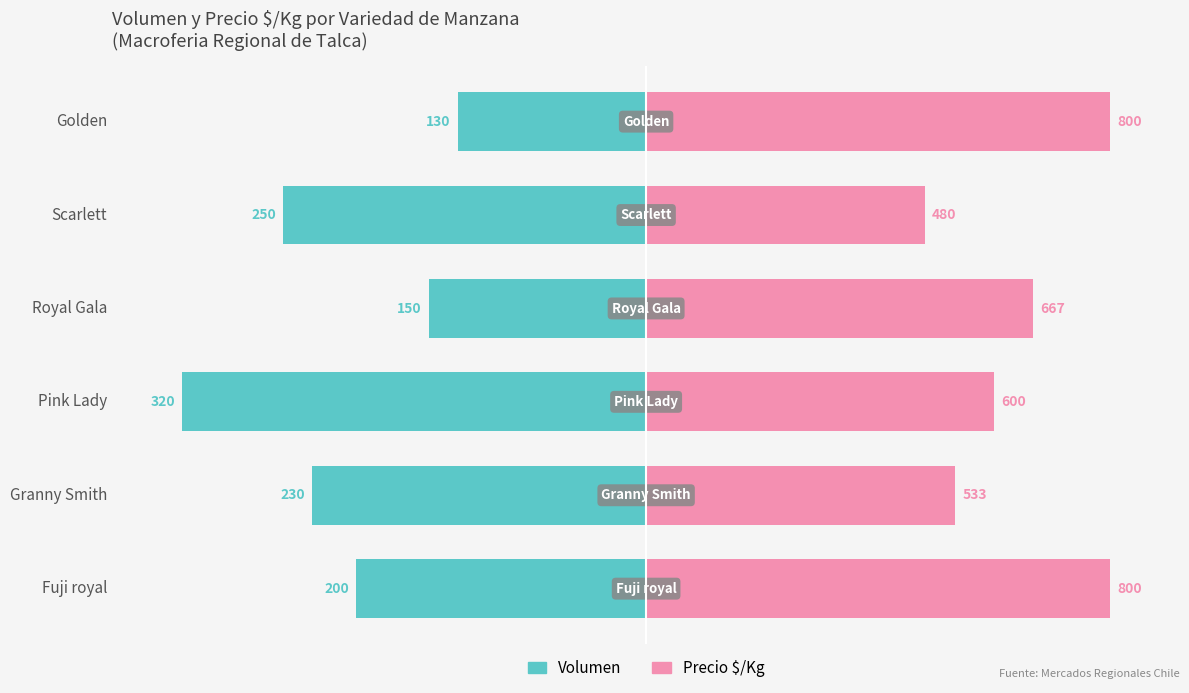

How many bars are there in each group?

2